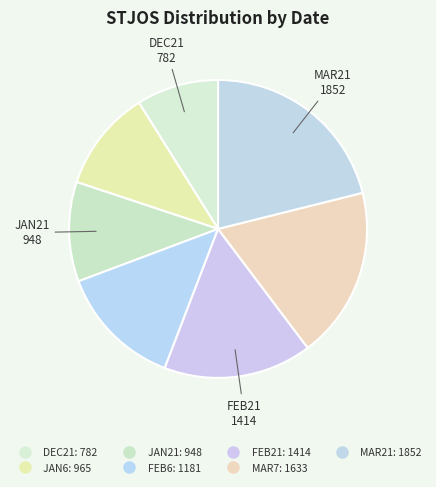

Is the sum of FEB6 and MAR21 greater than half?

No